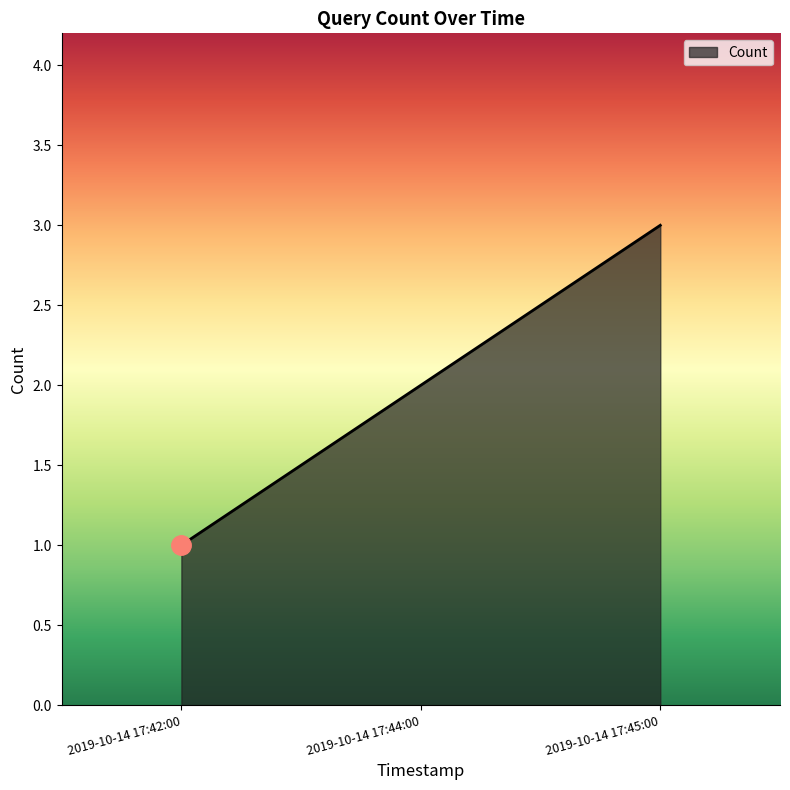

List the labels in order of value, largest first.

2019-10-14 17:45:00, 2019-10-14 17:44:00, 2019-10-14 17:42:00